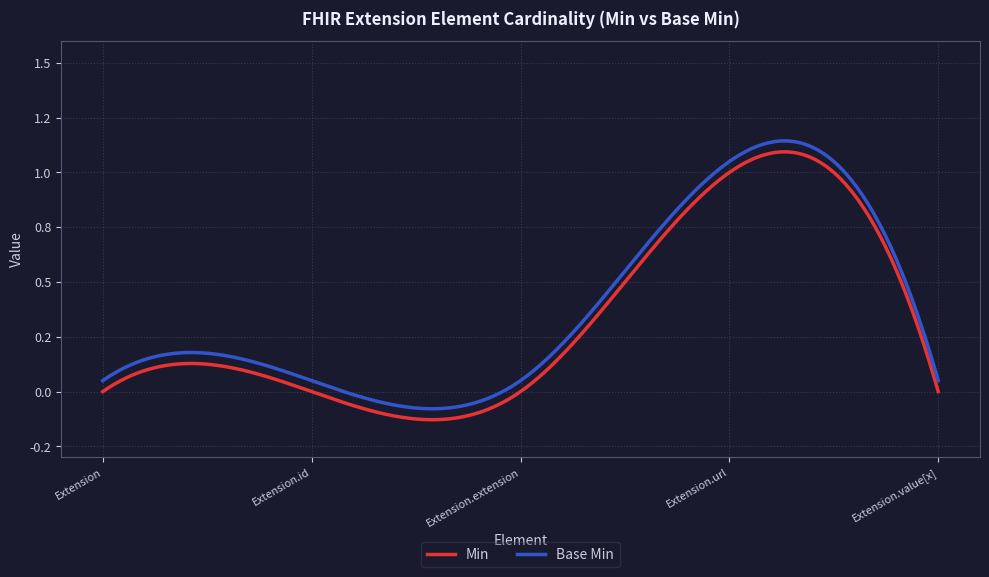

Is this an area chart (filled region under the line)?

No